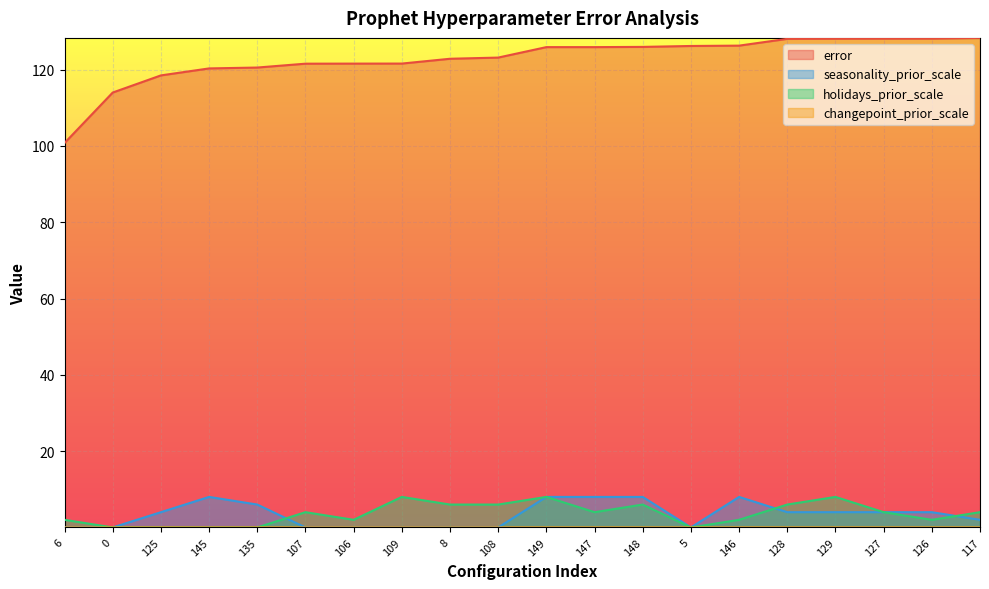

True or false: error and seasonality_prior_scale intersect in this chart.

False